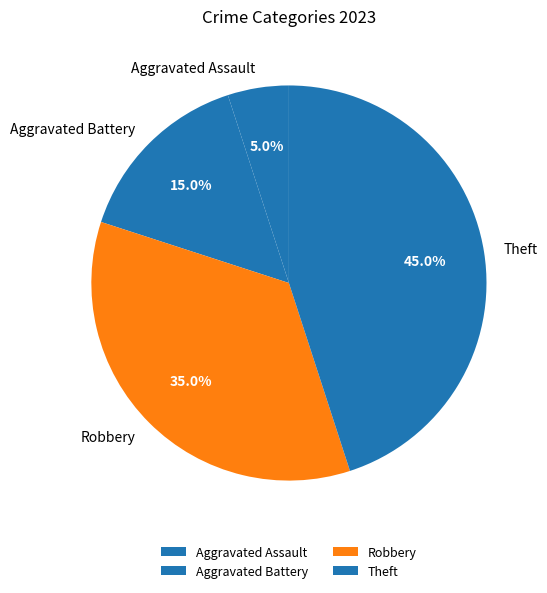

Is there any slice that represents more than half of the pie?

No